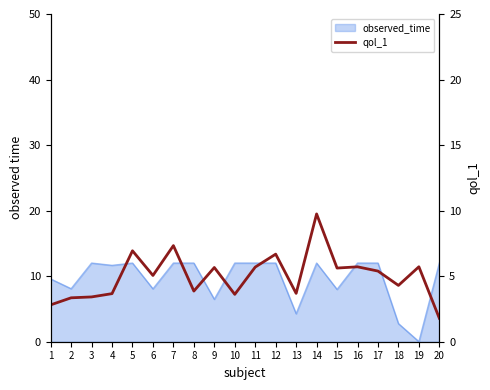

Reading right to left, transcribe all the data shown in this chart.

1.8	5.7	4.3	5.4	5.7	5.6	9.7	3.7	6.7	5.7	3.6	5.7	3.9	7.3	5.1	6.9	3.7	3.4	3.4	2.8